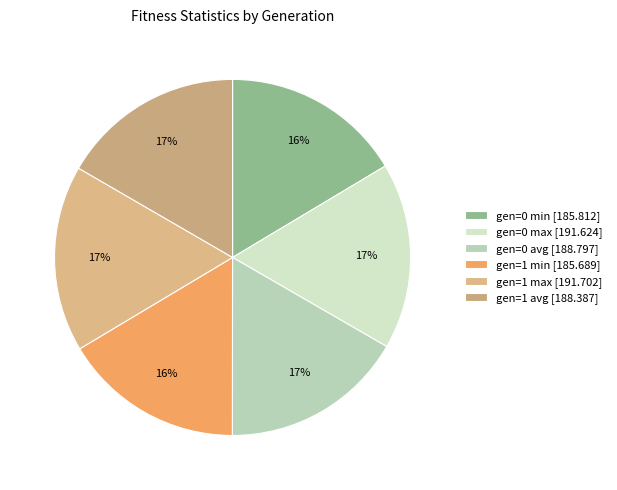

Rank the categories by value from highest to lowest.

gen=1 max, gen=0 max, gen=0 avg, gen=1 avg, gen=0 min, gen=1 min